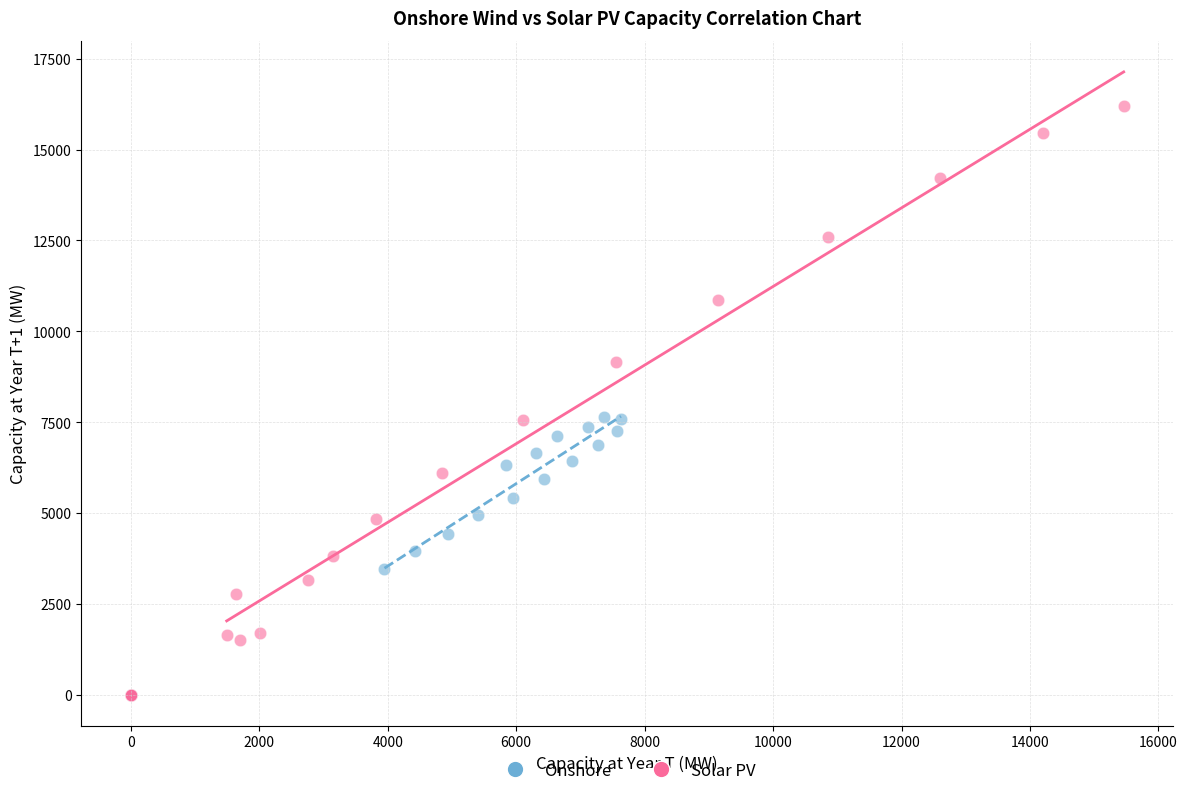

What are all the series names shown in the legend?

Onshore, Solar PV